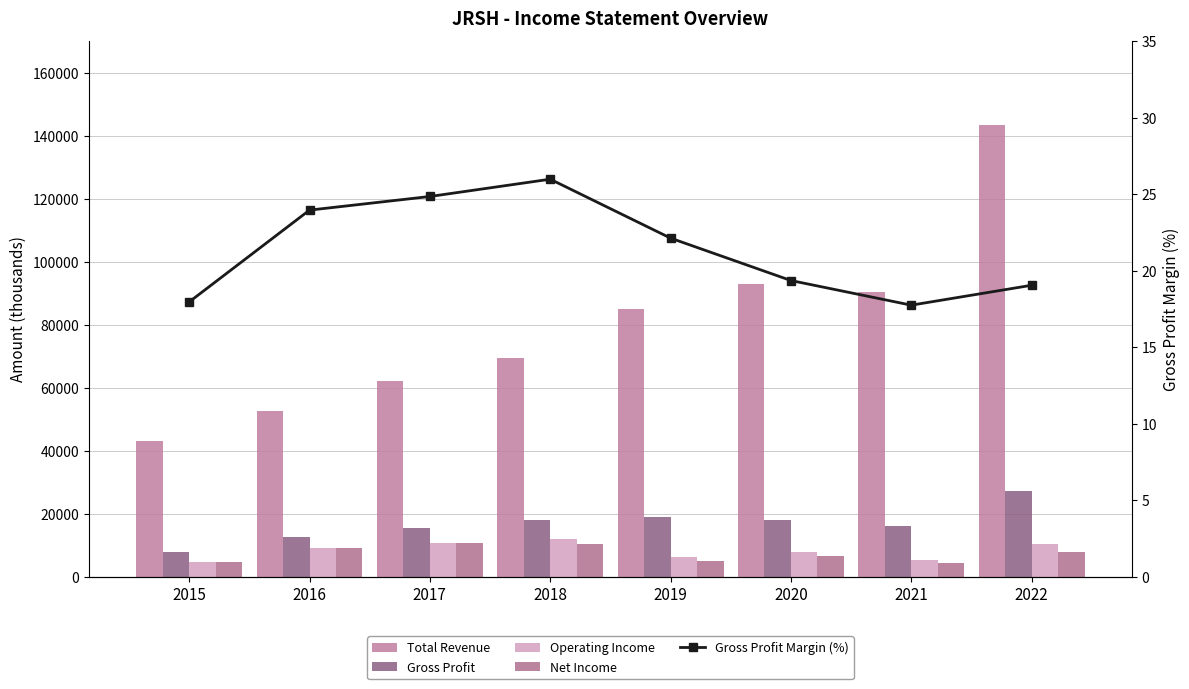

What is the difference between the highest and lowest values at 2021?

90182.3